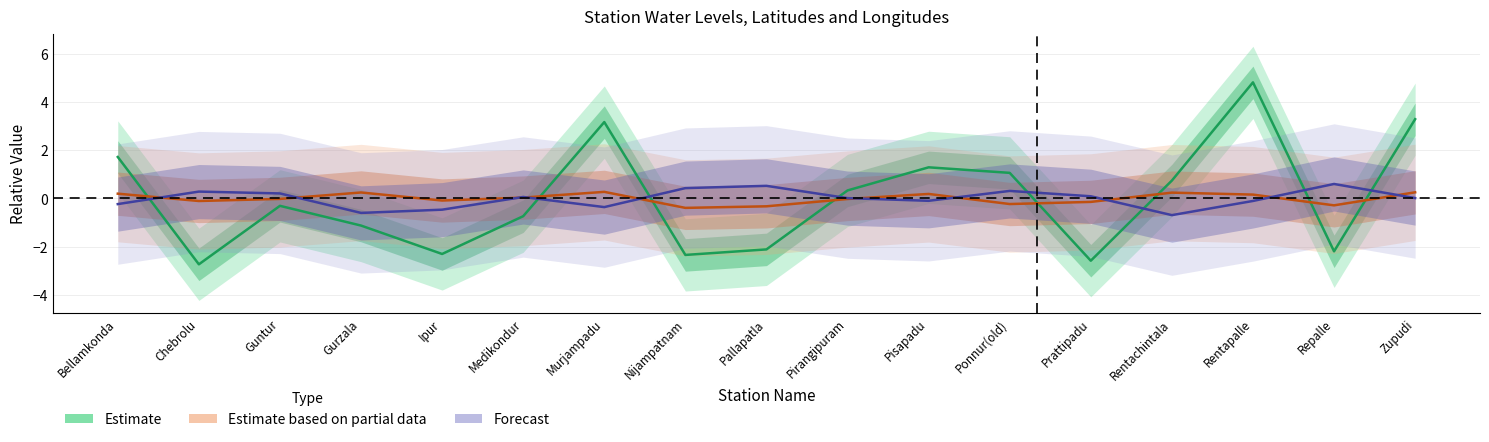

How many values in the Estimate series exceed 0?

8